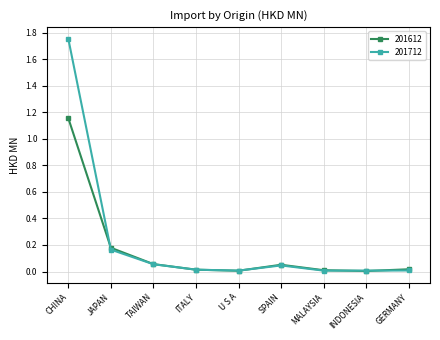

What is the sum of all 201612 values?

1.5